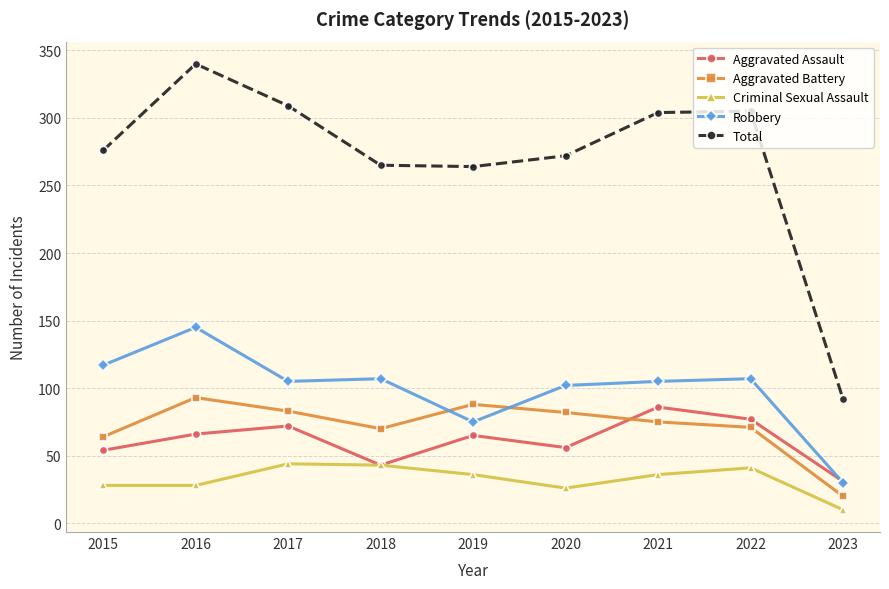

How many interior local valleys does the Total series have?

1